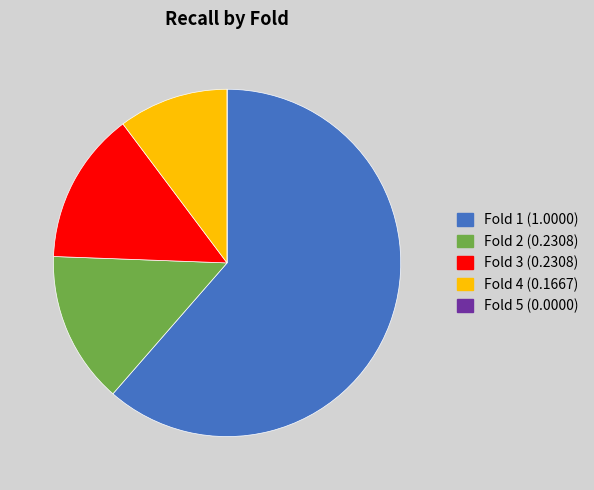

Which slice is the largest?

Fold 1